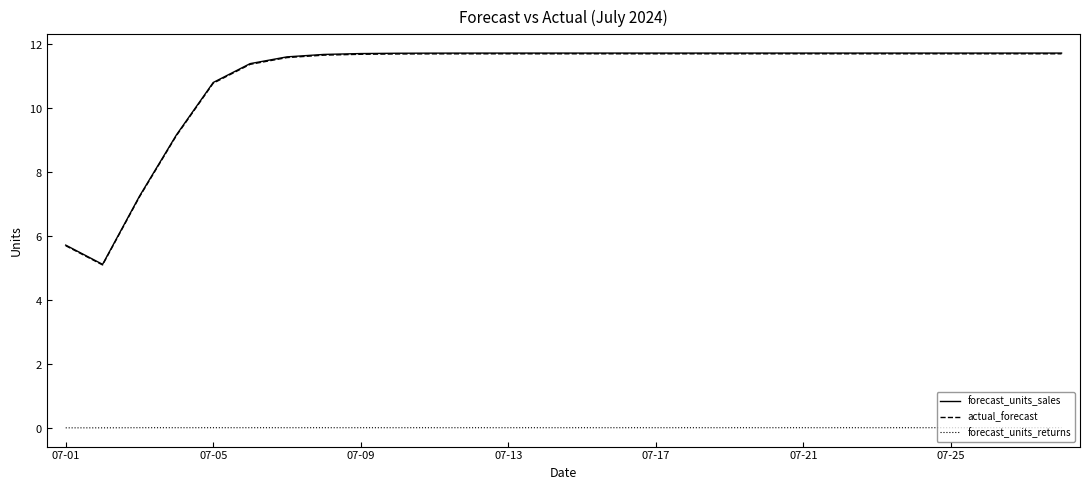

What is the difference between the maximum and minimum values in the forecast_units_sales series?

6.6